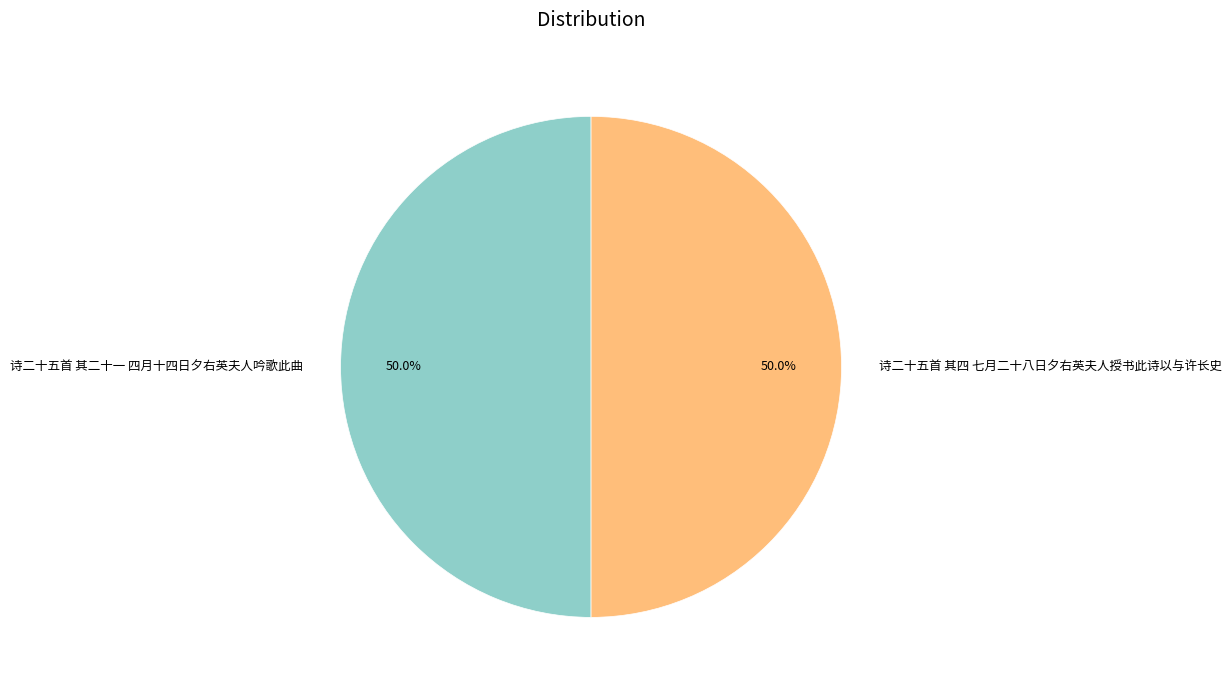

How many segments does this pie chart have?

2